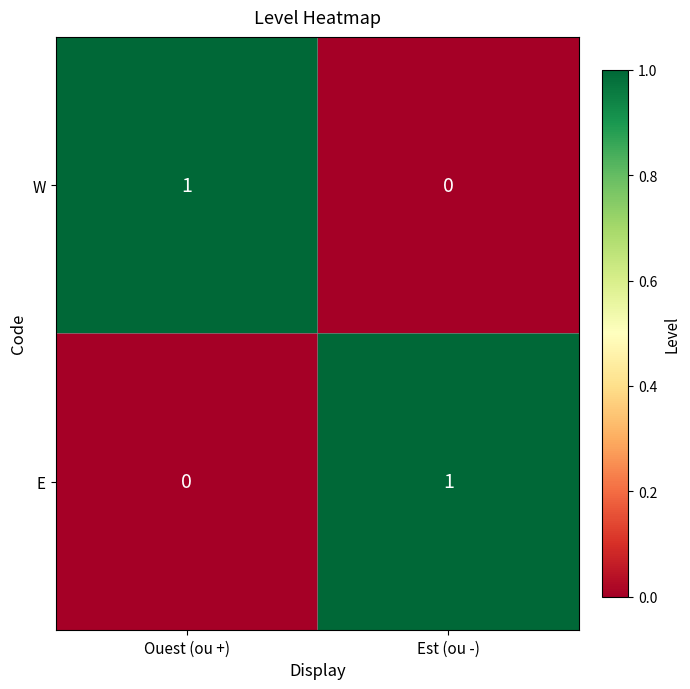

The value of W at Ouest (ou +) is 0. True or false?

False